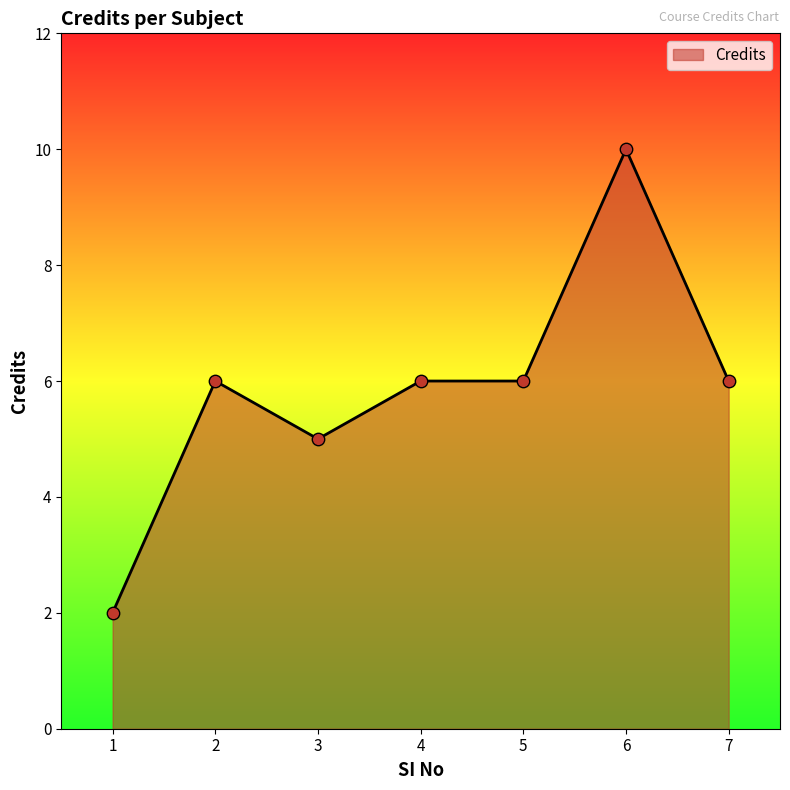

Which has a higher value, 5 or 3?

5